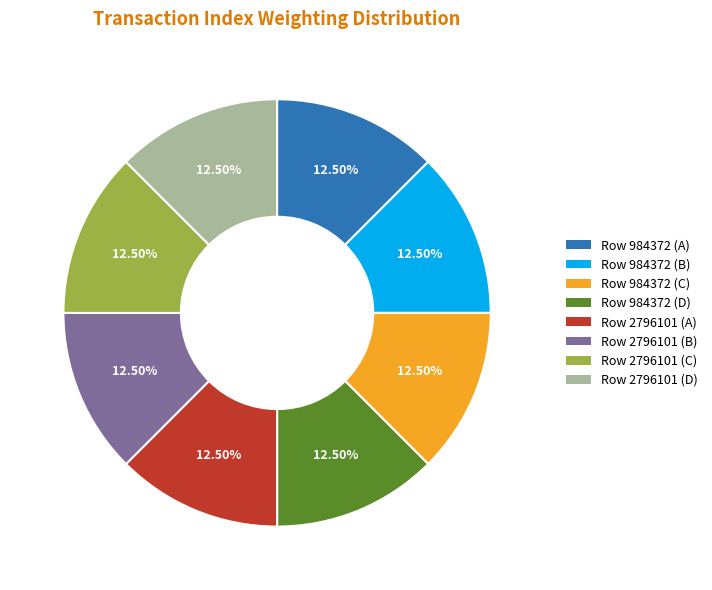

Do Row 2796101 (A) and Row 2796101 (D) together represent more than half of the pie?

No